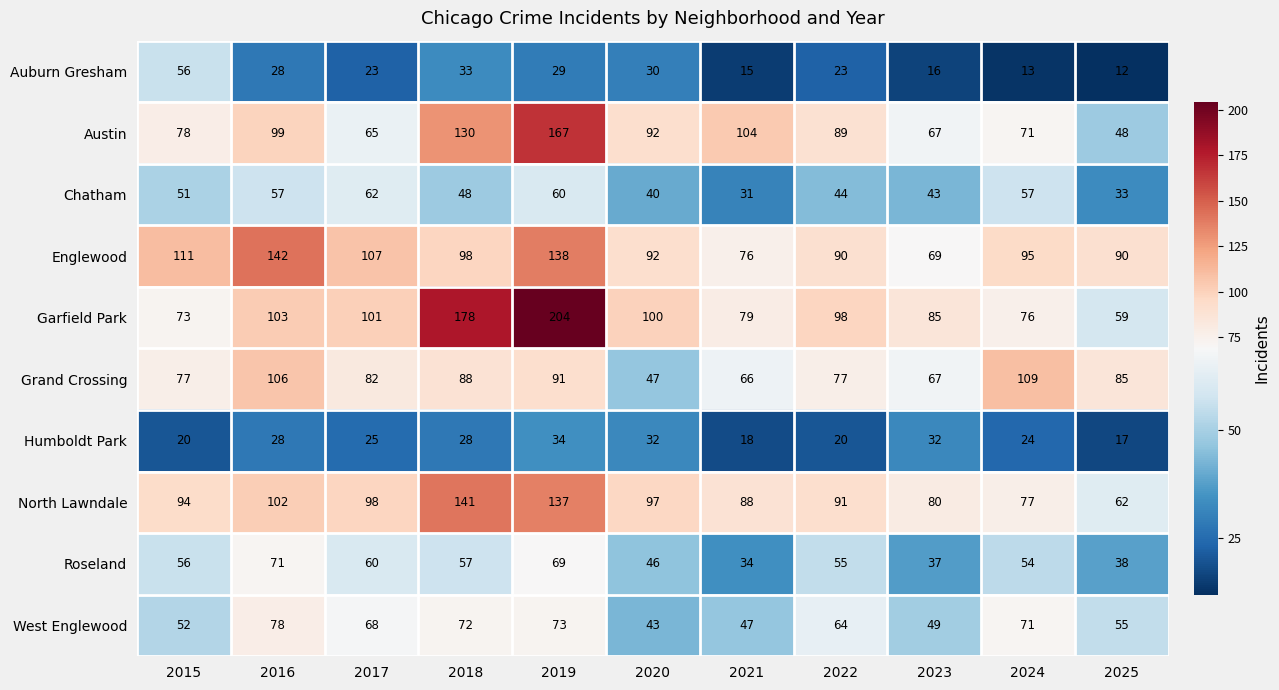

What is the average value of the West Englewood series?

61